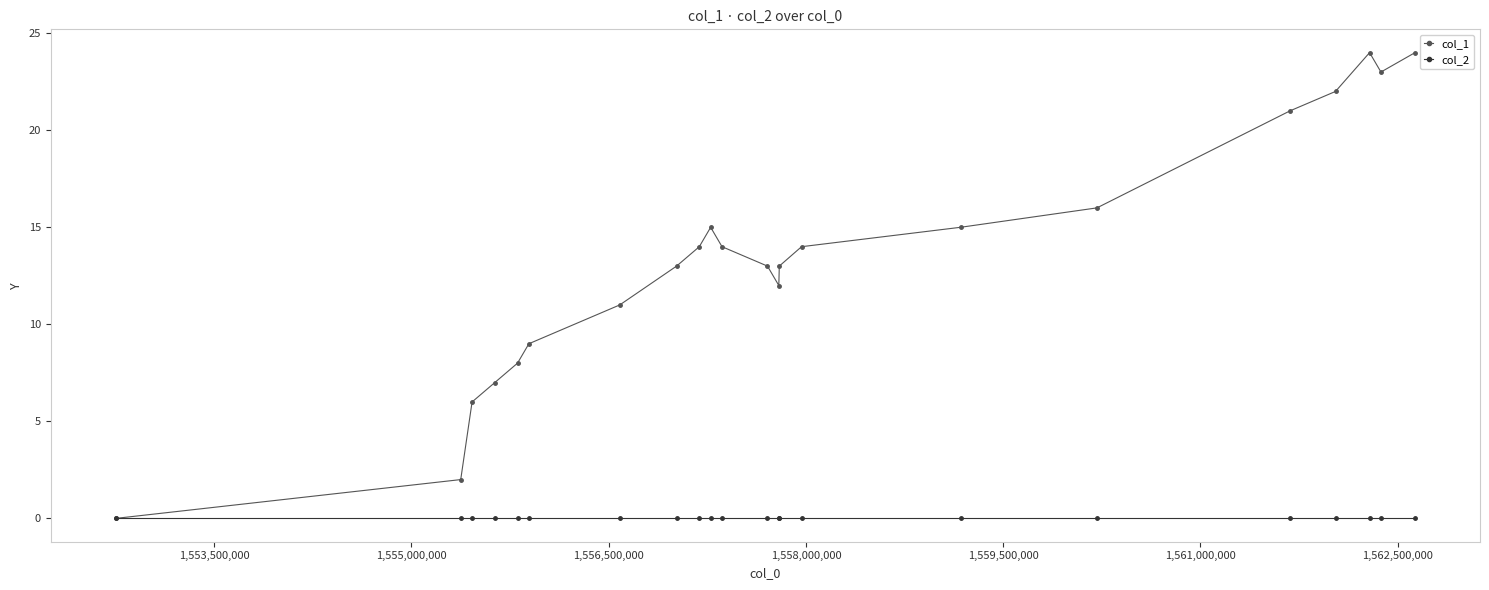

Rank the series by their maximum value, from highest to lowest.

col_1, col_2